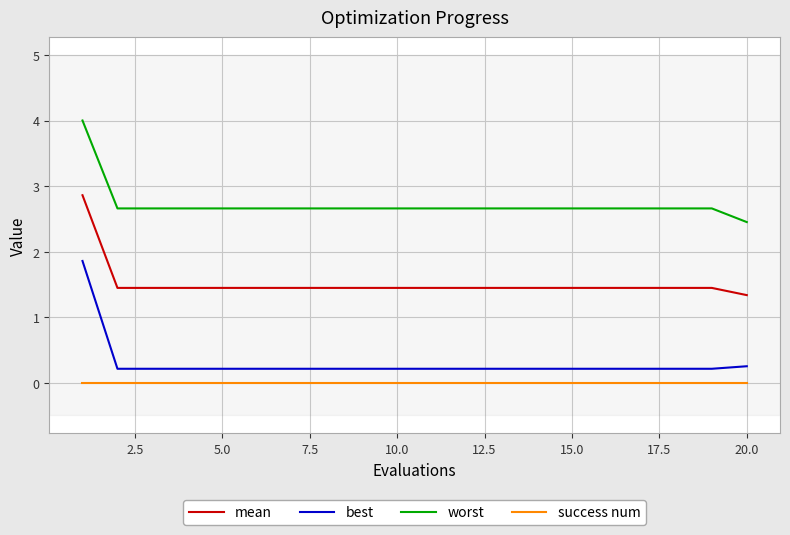

Reading left to right, transcribe all the data shown in this chart.

mean: 2.9	1.4	1.4	1.4	1.4	1.4	1.4	1.4	1.4	1.4	1.4	1.4	1.4	1.4	1.4	1.4	1.4	1.4	1.4	1.3
best: 1.9	0.2	0.2	0.2	0.2	0.2	0.2	0.2	0.2	0.2	0.2	0.2	0.2	0.2	0.2	0.2	0.2	0.2	0.2	0.3
worst: 4.0	2.7	2.7	2.7	2.7	2.7	2.7	2.7	2.7	2.7	2.7	2.7	2.7	2.7	2.7	2.7	2.7	2.7	2.7	2.5
success num: 0.0	0.0	0.0	0.0	0.0	0.0	0.0	0.0	0.0	0.0	0.0	0.0	0.0	0.0	0.0	0.0	0.0	0.0	0.0	0.0